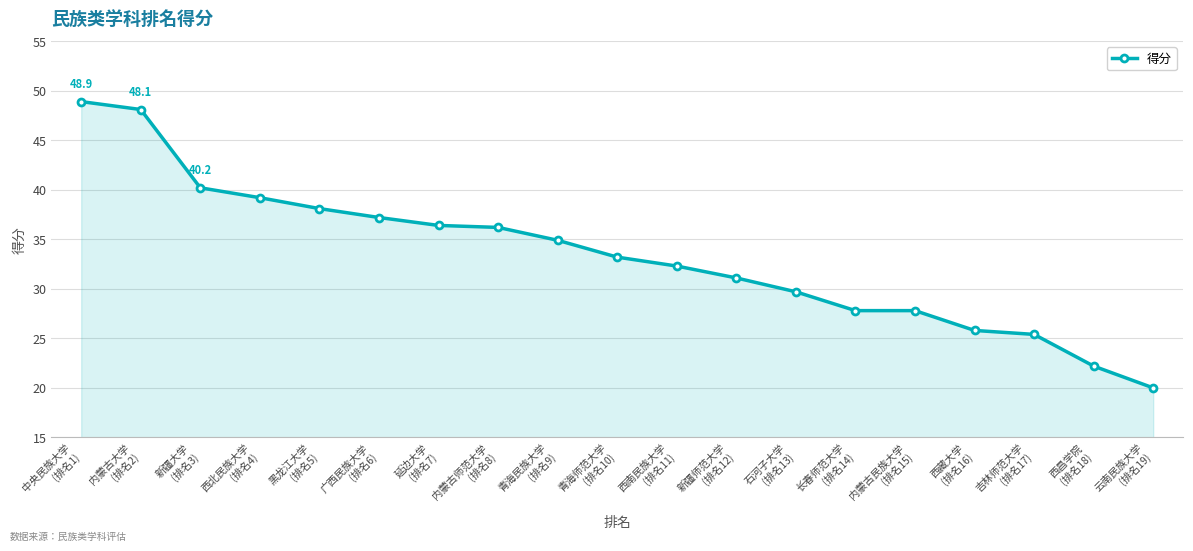

Reading right to left, what are all the values shown in this chart?

20.0	22.2	25.4	25.8	27.8	27.8	29.7	31.1	32.3	33.2	34.9	36.2	36.4	37.2	38.1	39.2	40.2	48.1	48.9